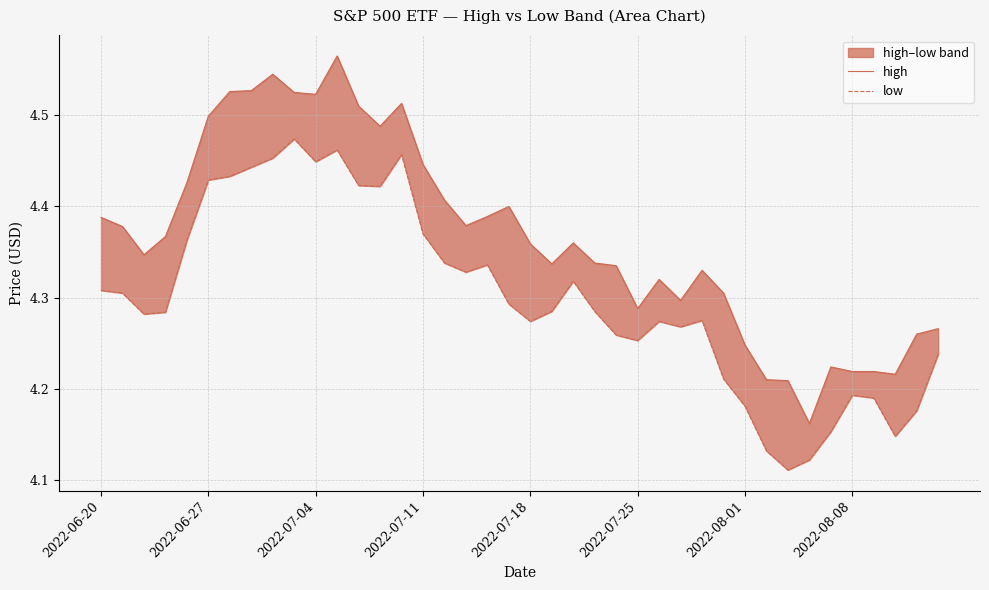

True or false: low and high intersect in this chart.

False